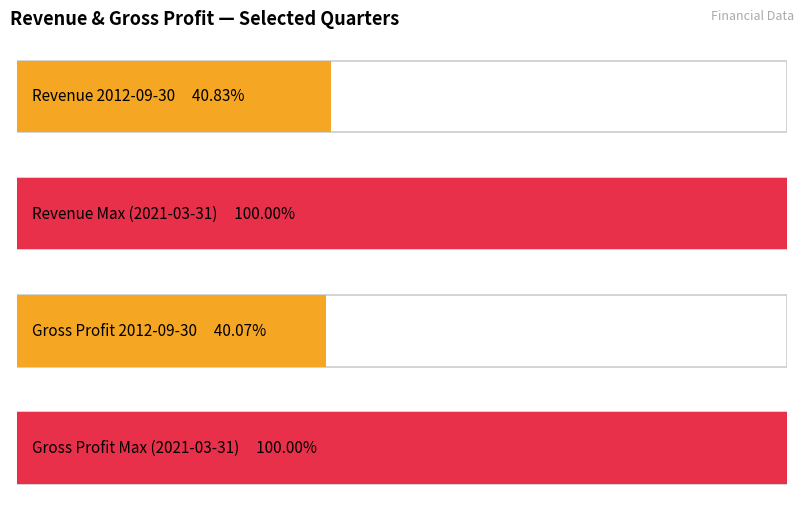

What is the value of the Revenue bar at the 2nd from the left?

1421771000